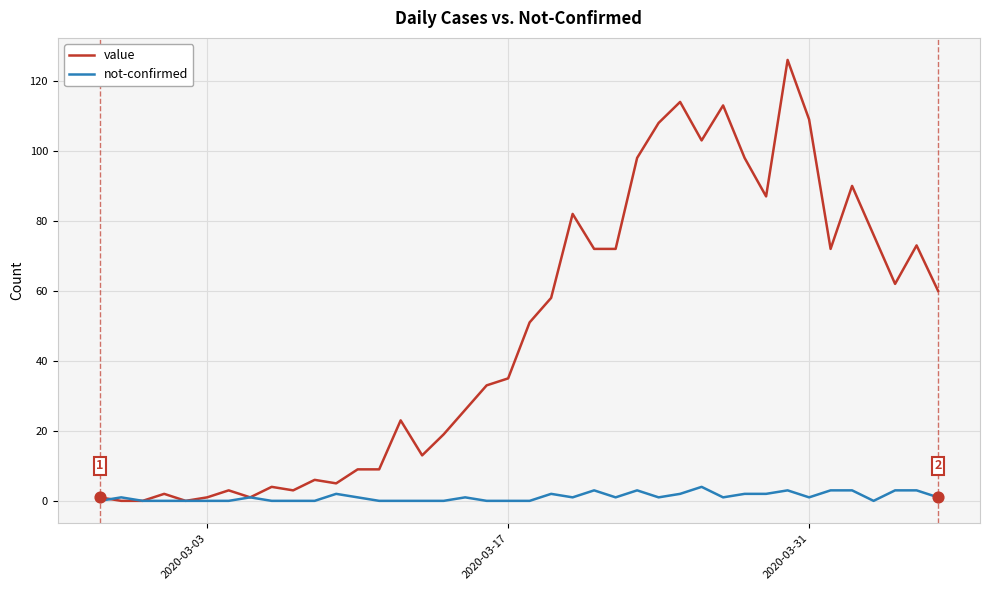

What are all the series names shown in the legend?

value, not-confirmed